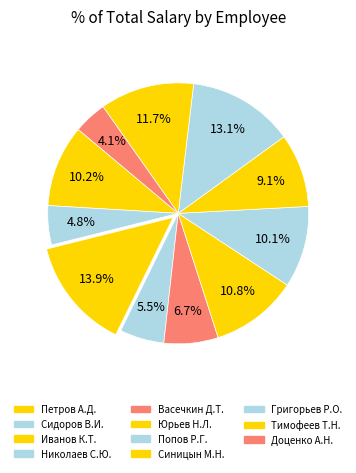

Which category has the smallest portion of the pie?

Доценко А.Н.